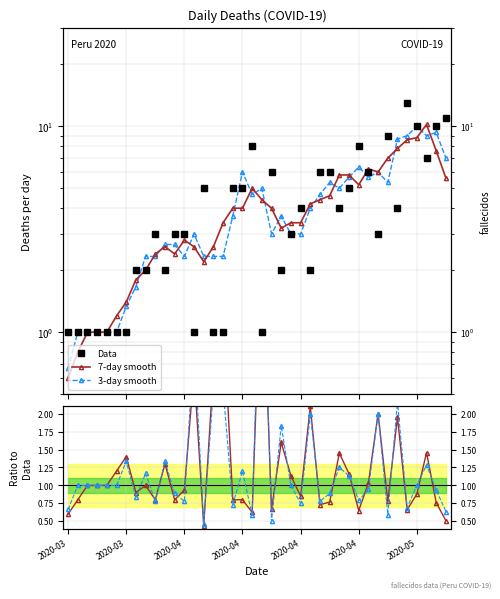

True or false: 3-day / Data and Data intersect in this chart.

True